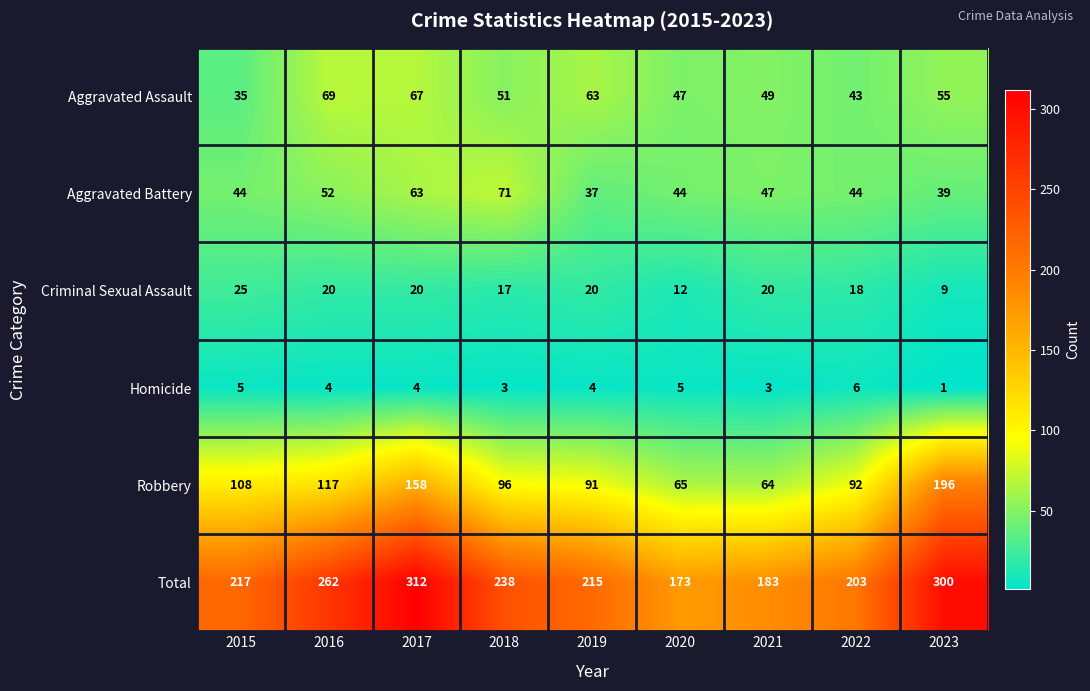

At which category is the sum across all series the highest?

2017